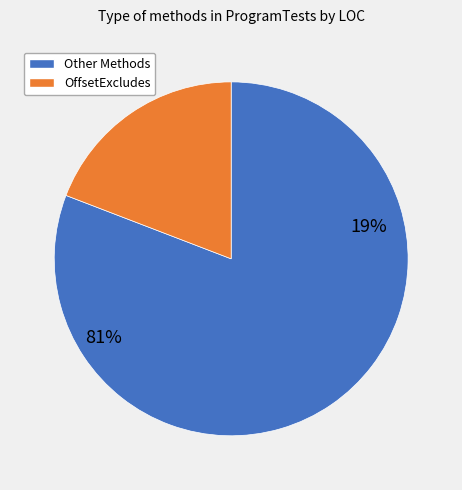

True or false: LineExcludes accounts for 8% of the total.

False